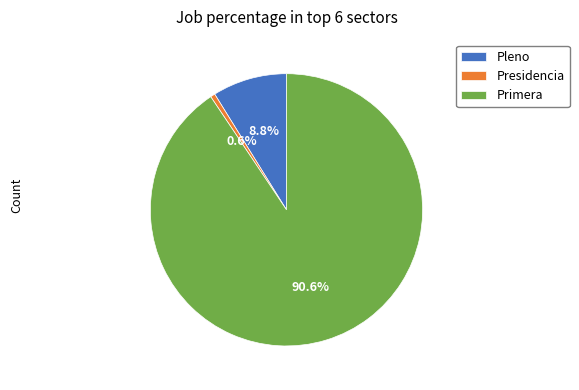

Does any single category account for the majority?

Yes